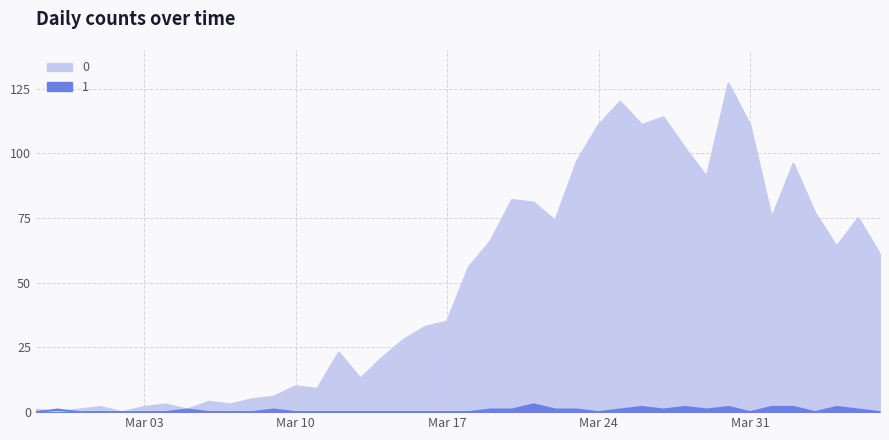

Which category has the highest value across all series?

2020-03-30